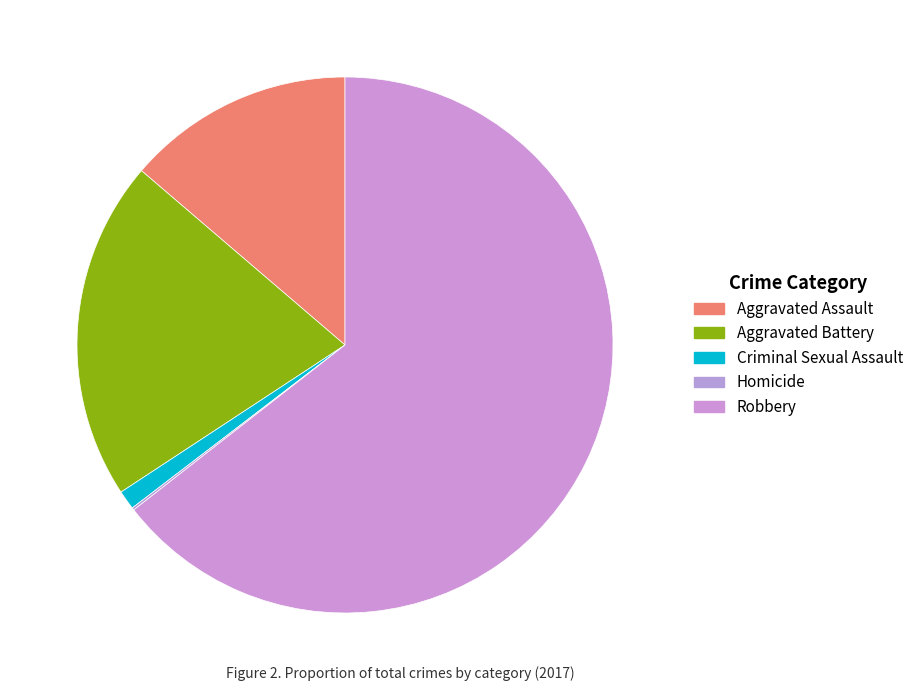

Count the number of slices in the pie.

5